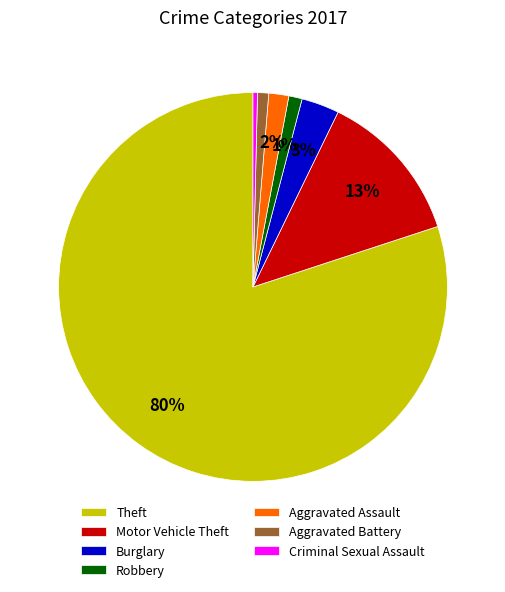

To the nearest percent, what portion does Aggravated Battery represent?

1%